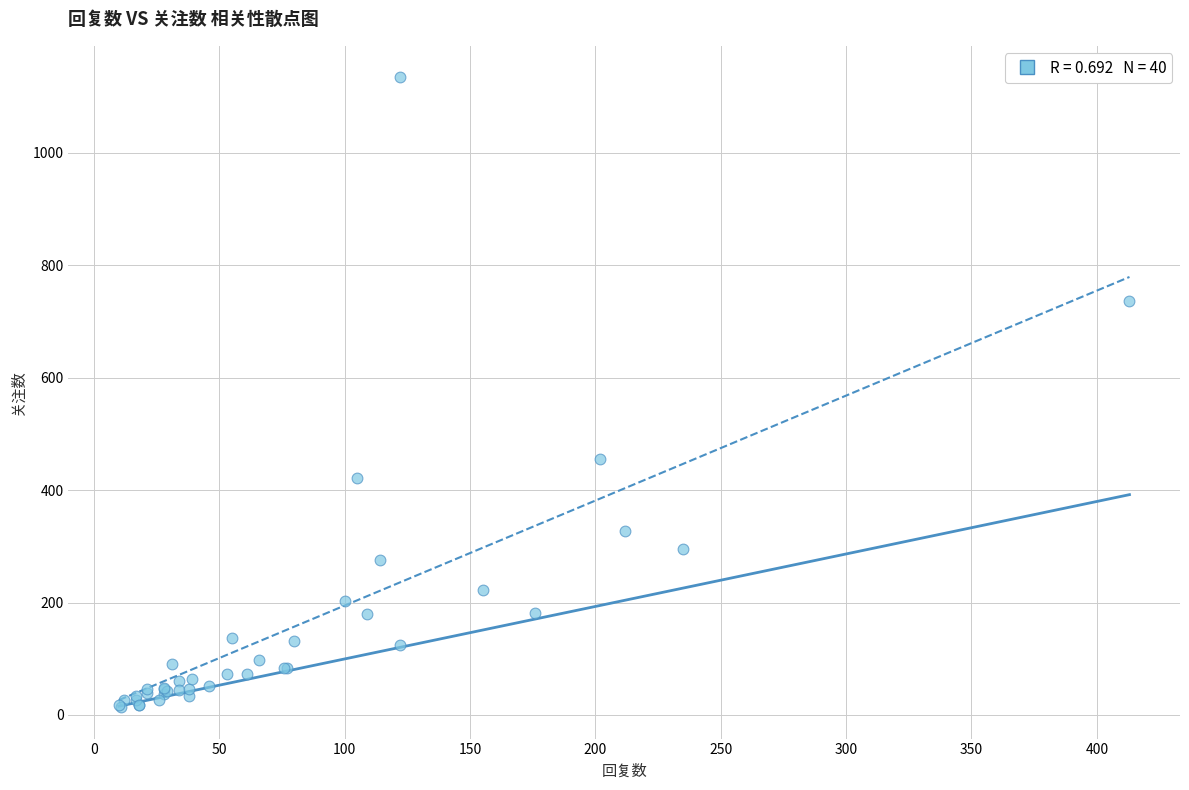

What Y value in the scatter plot is closest to 574?

456